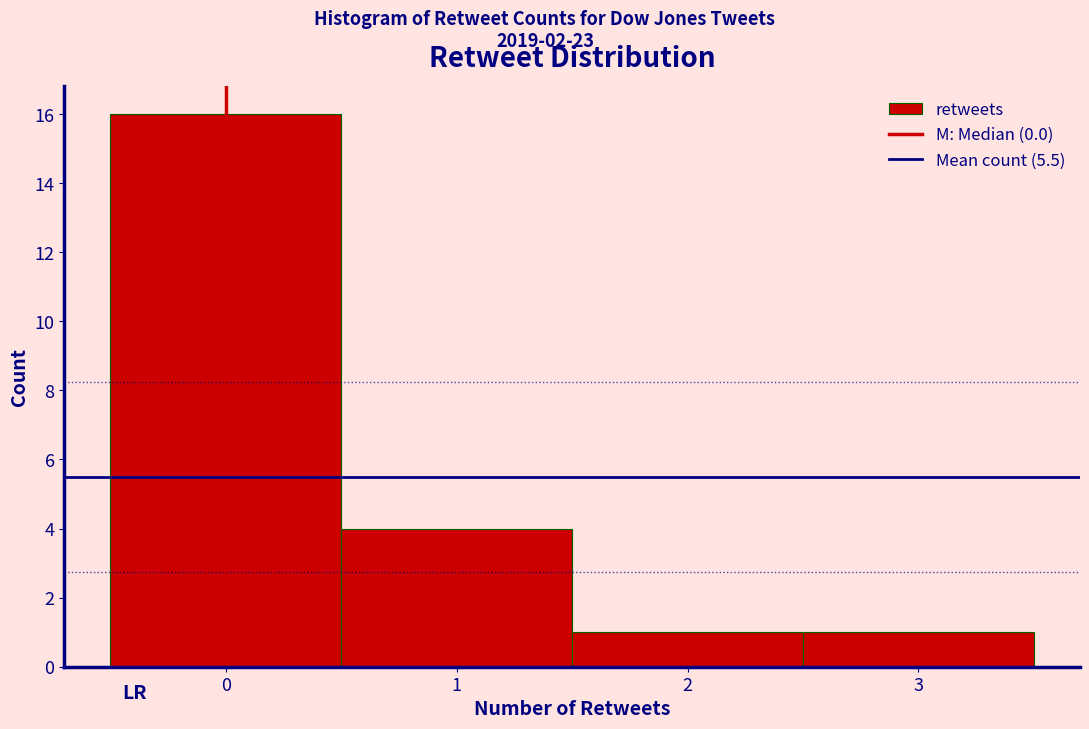

Reading left to right, list every bar in this chart as the range it spans on the x-axis followed by its height. The values are not printed on the chart, so give them approximately, as read against the axis.

-0.5 to 0.5: 16
0.5 to 1.5: 4
1.5 to 2.5: 1
2.5 to 3.5: 1